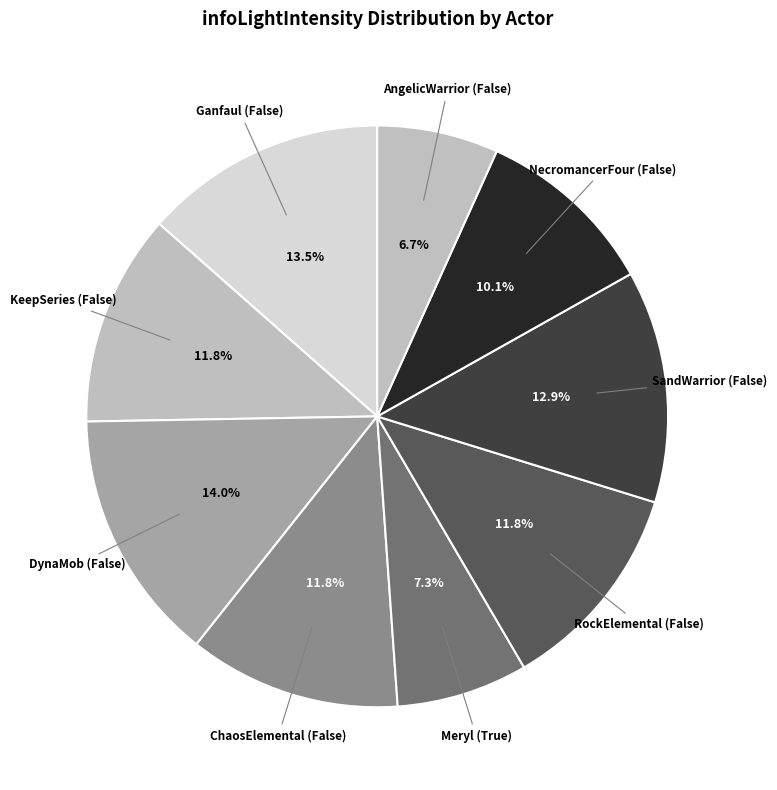

Count the number of slices in the pie.

9